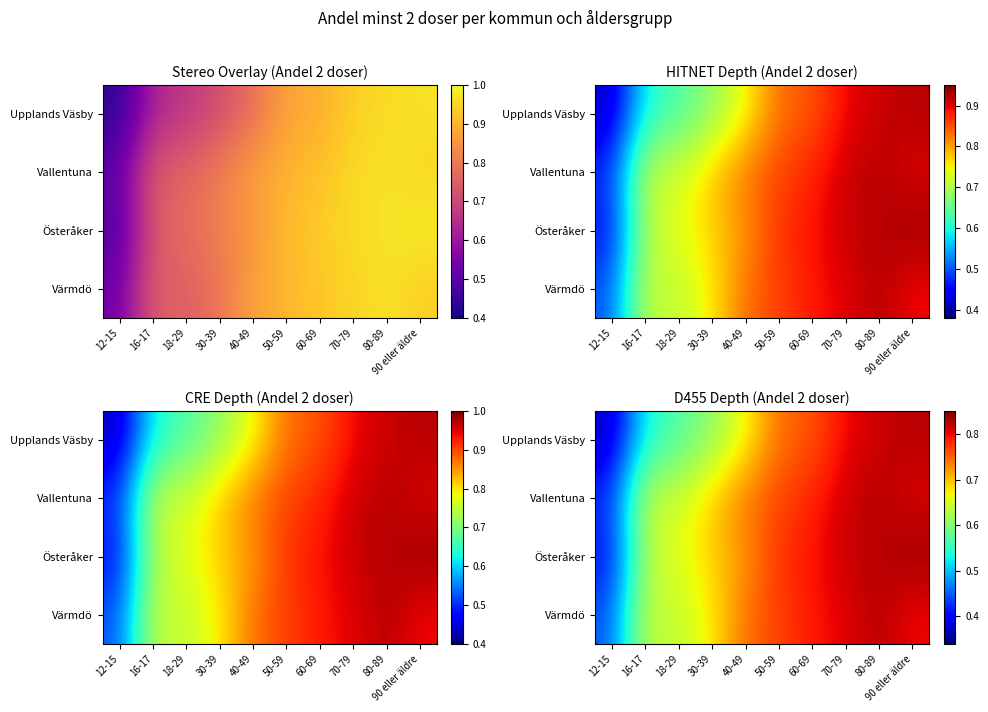

Rank the series by their maximum value, from lowest to highest.

Upplands Väsby, Vallentuna, Värmdö, Österåker